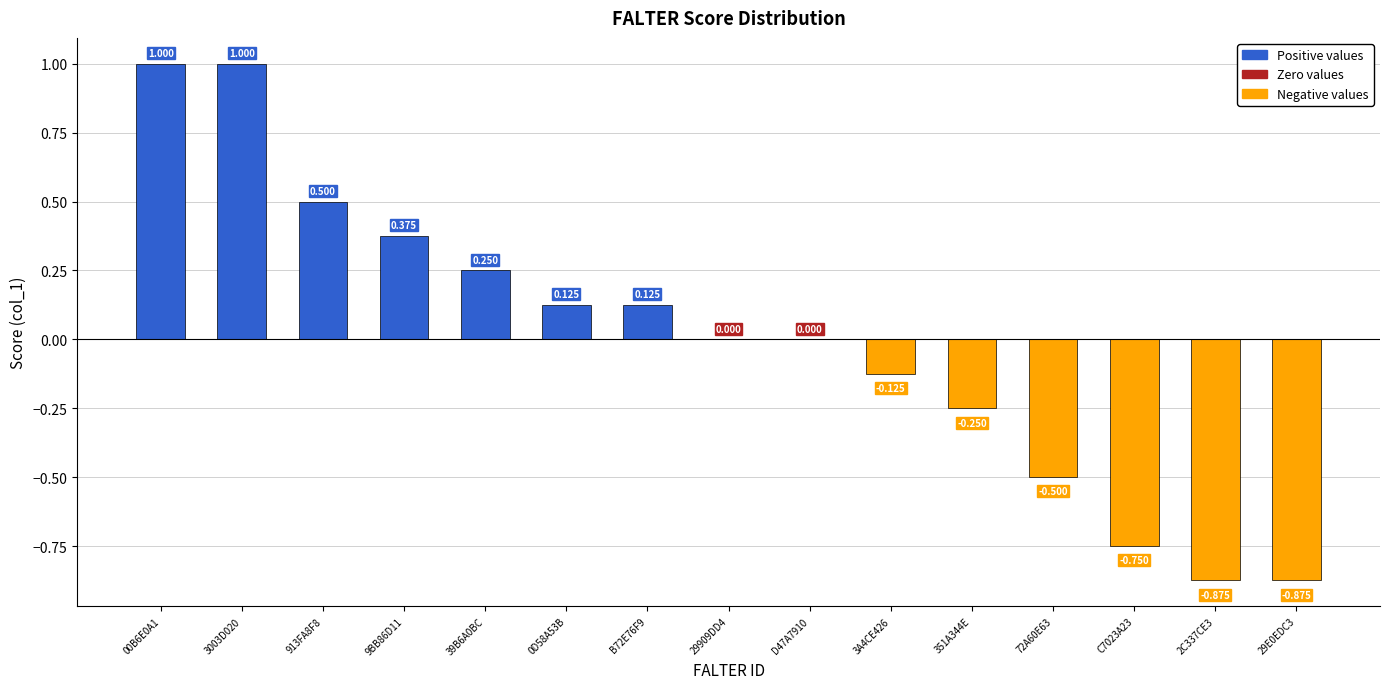

How many series are shown in this chart?

1